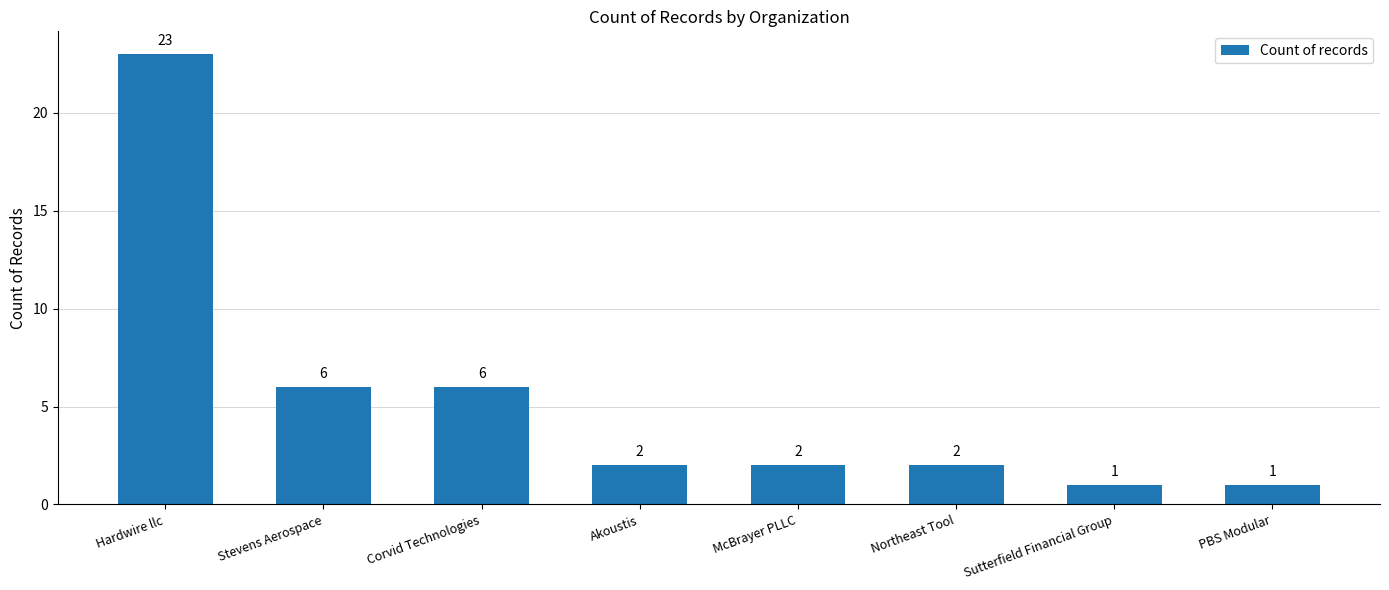

What is the greatest value displayed?

23